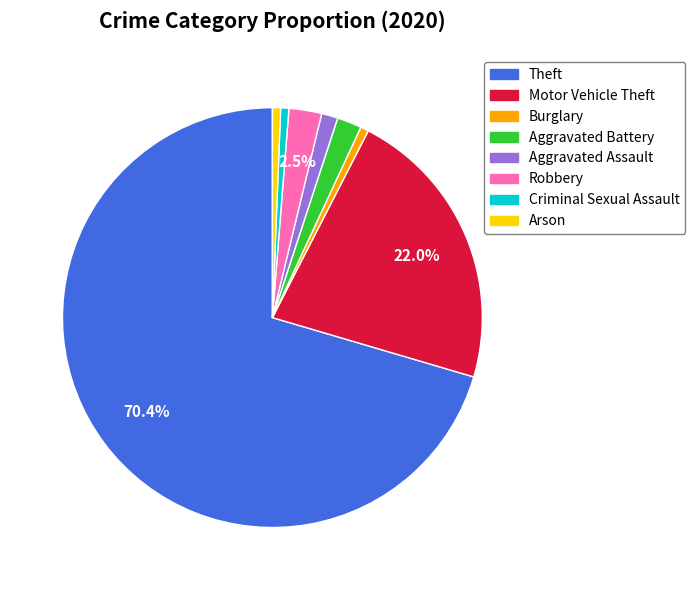

True or false: Arson accounts for 1% of the total.

True